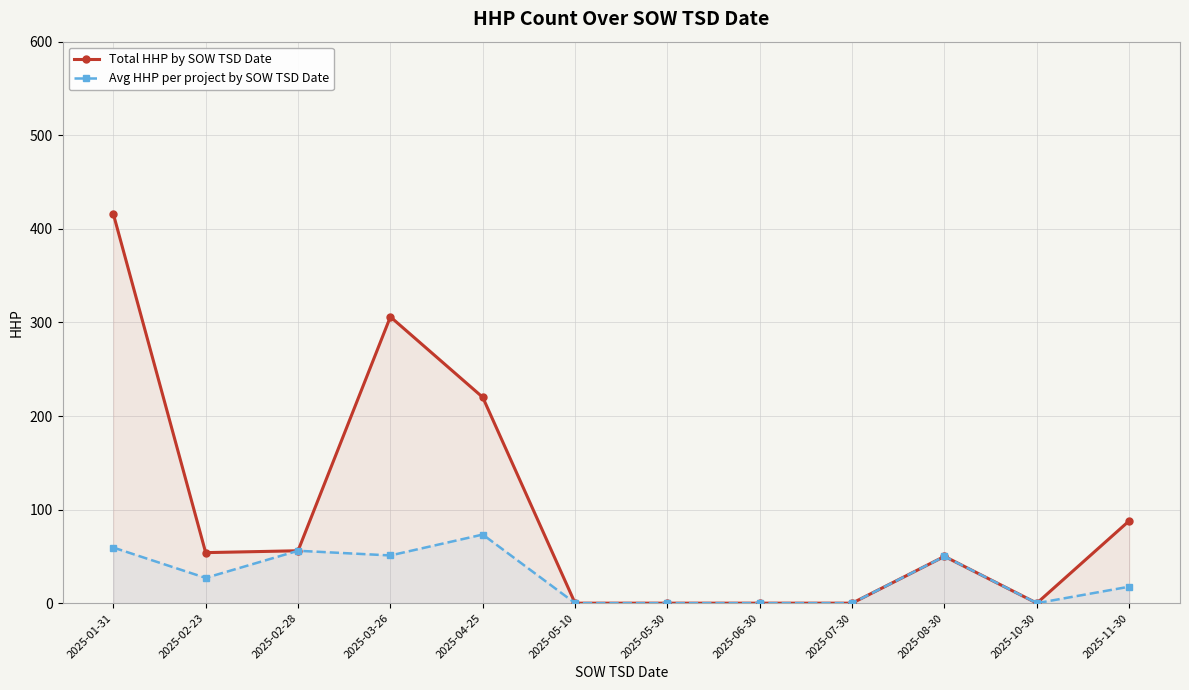

What is the difference between the second highest and second lowest values in the Avg HHP per project by SOW TSD Date series?

59.4